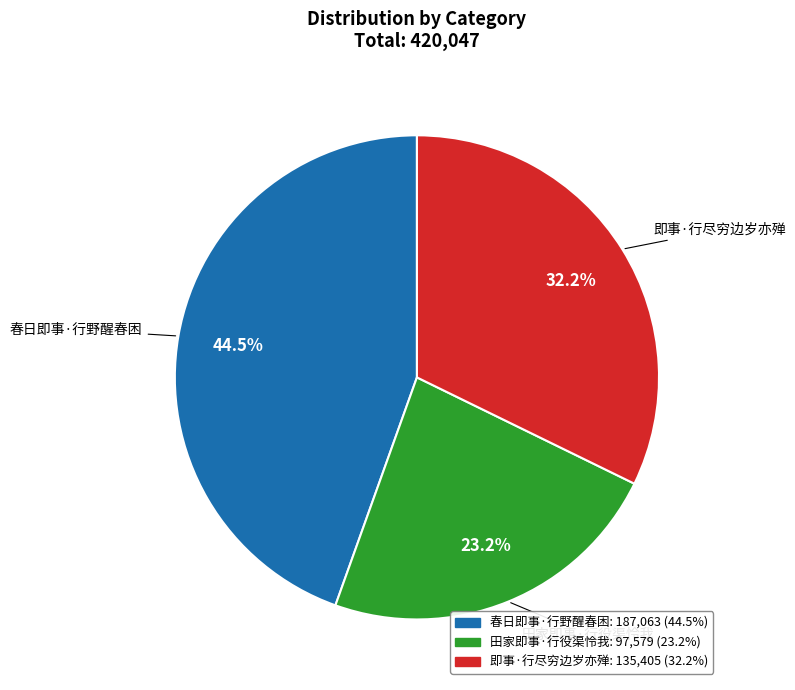

What is the ratio of the value at 春日即事·行野醒春困 to the value at 田家即事·行役渠怜我?

1.9